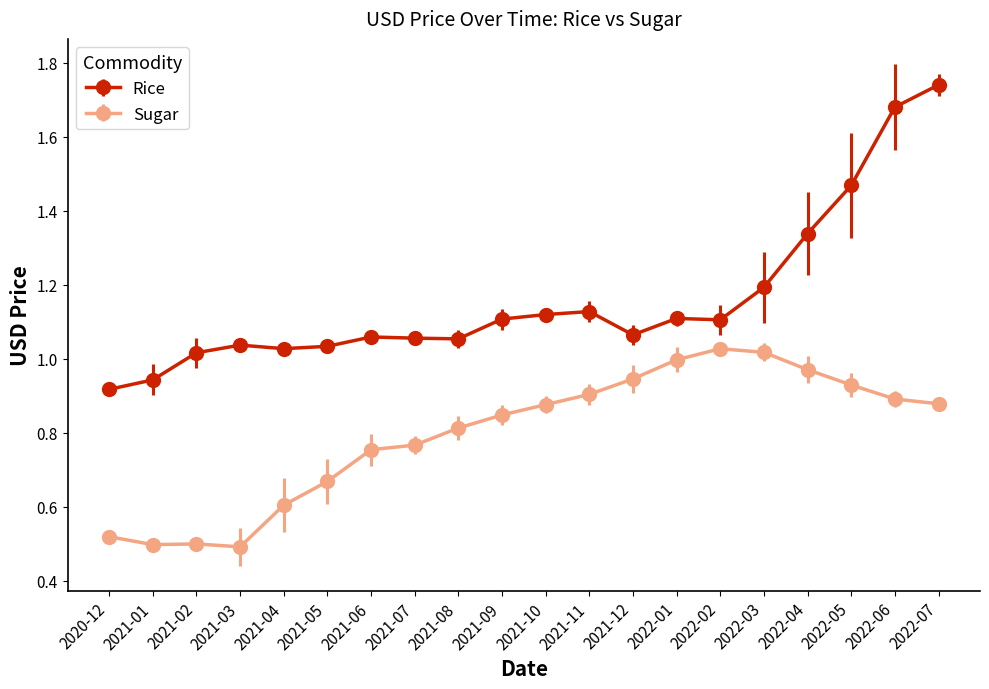

What is the average value of the Rice series?

1.2